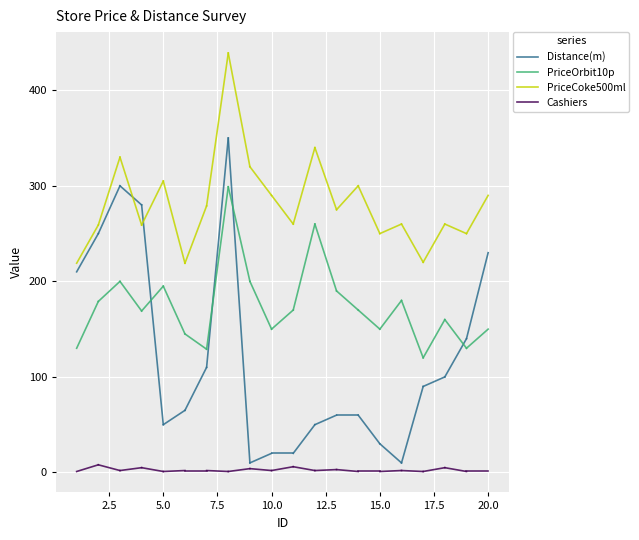

Rank the series at 2.5 from highest to lowest value.

PriceCoke500ml, Distance(m), PriceOrbit10p, Cashiers